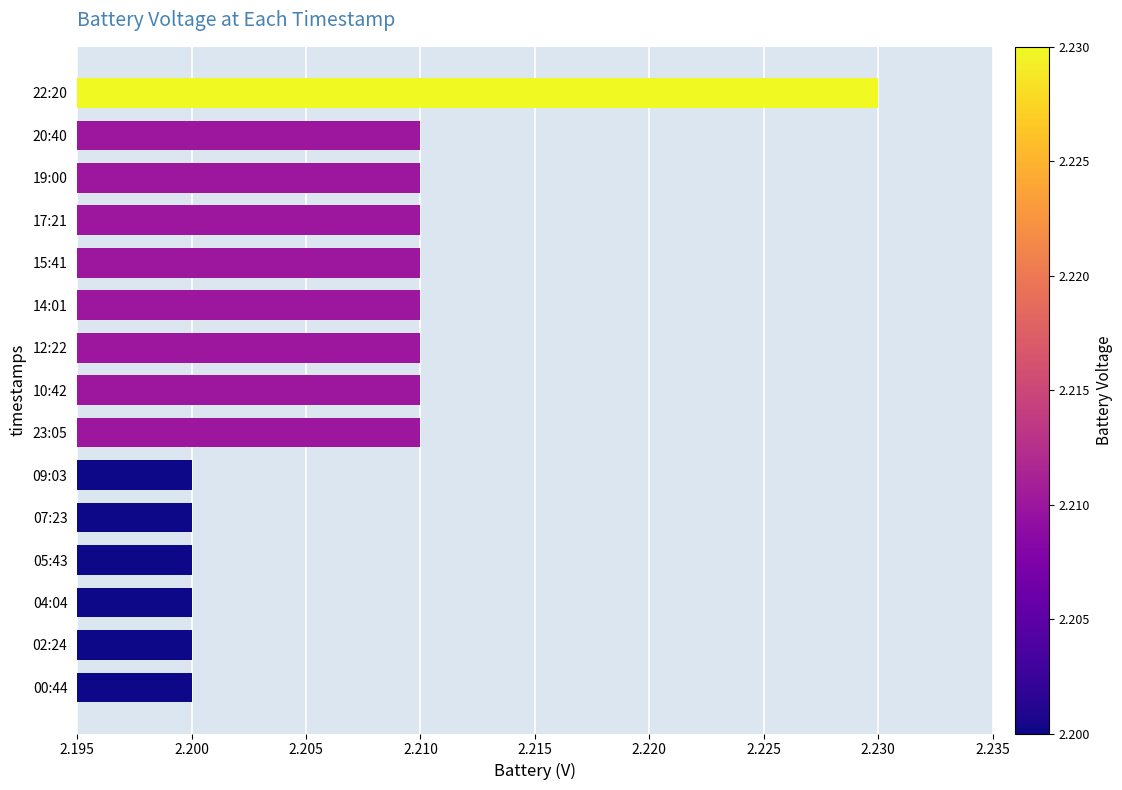

Which label corresponds to the largest value in the chart?

22:20